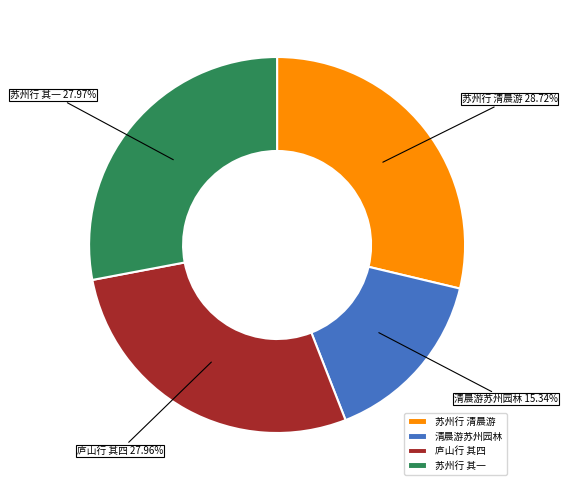

How many segments does this pie chart have?

4